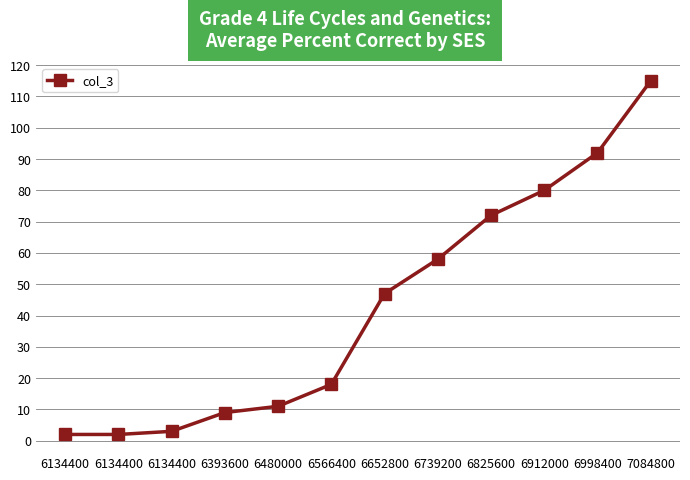

Which label corresponds to the largest value in the chart?

7084800